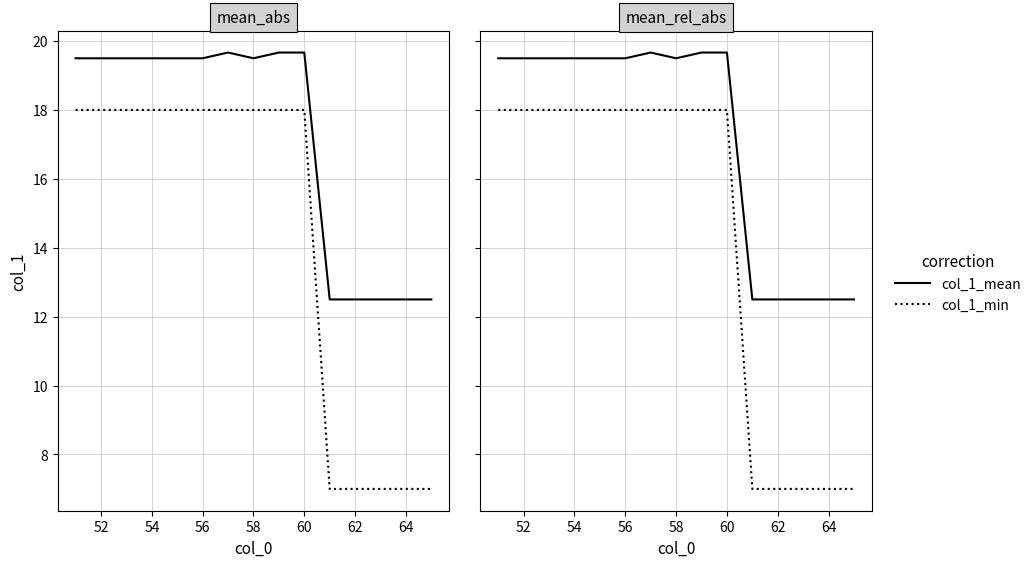

True or false: col_1_mean has a value of 12.2 at 60.

False